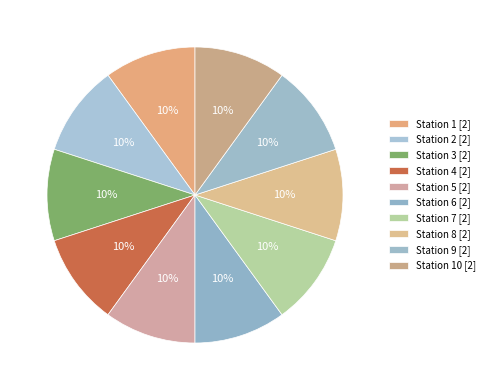

To the nearest percent, what is the average slice percentage?

10%